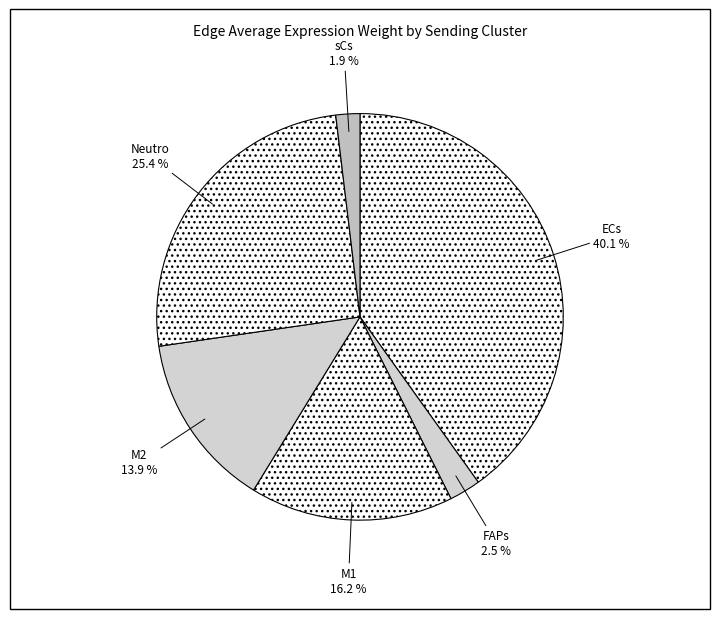

Does any single category account for the majority?

No